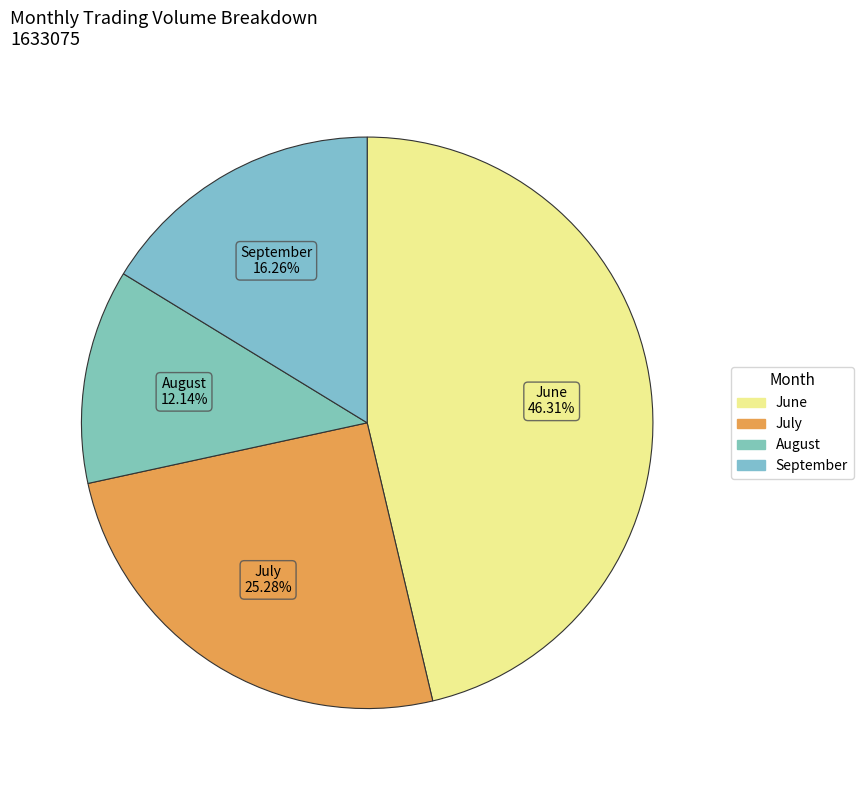

How many slices are in this pie chart?

4